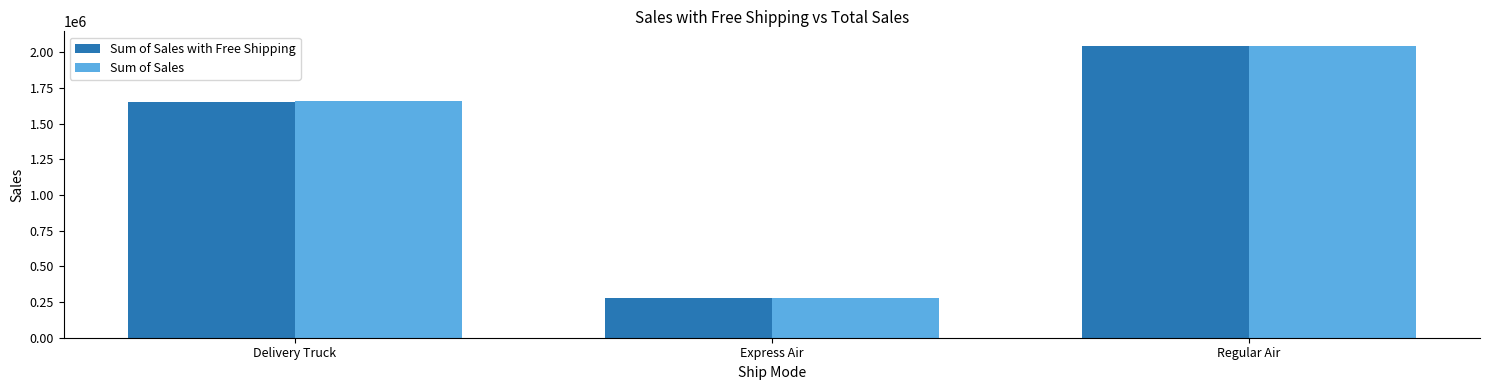

Reading left to right, extract all data points from this chart.

Sum of Sales with Free Shipping: 1651492.1	277063.1	2040639.8
Sum of Sales: 1655415.4	277701.9	2044523.6